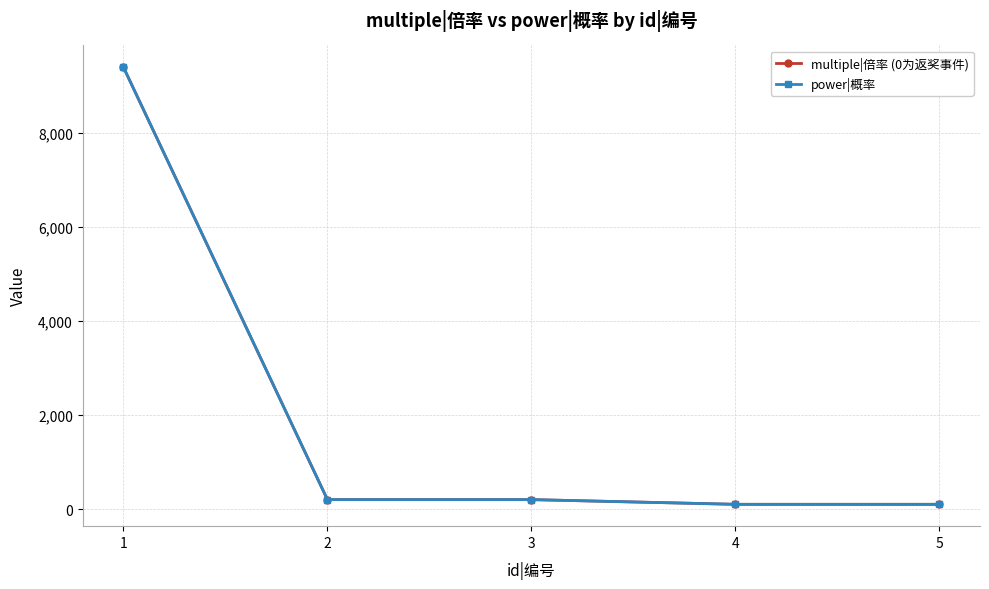

Count the number of categories in the chart.

5